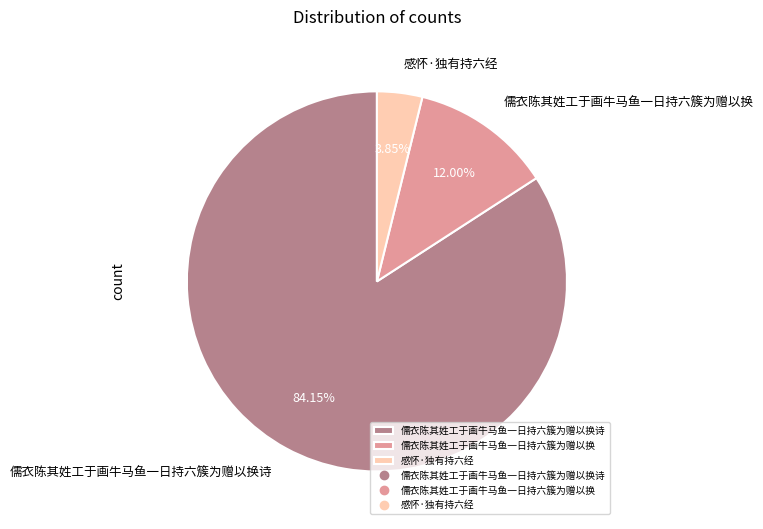

What is the total percentage of 感怀·独有持六经 and 儒衣陈其姓工于画牛马鱼一日持六簇为赠以换诗?

88.0%